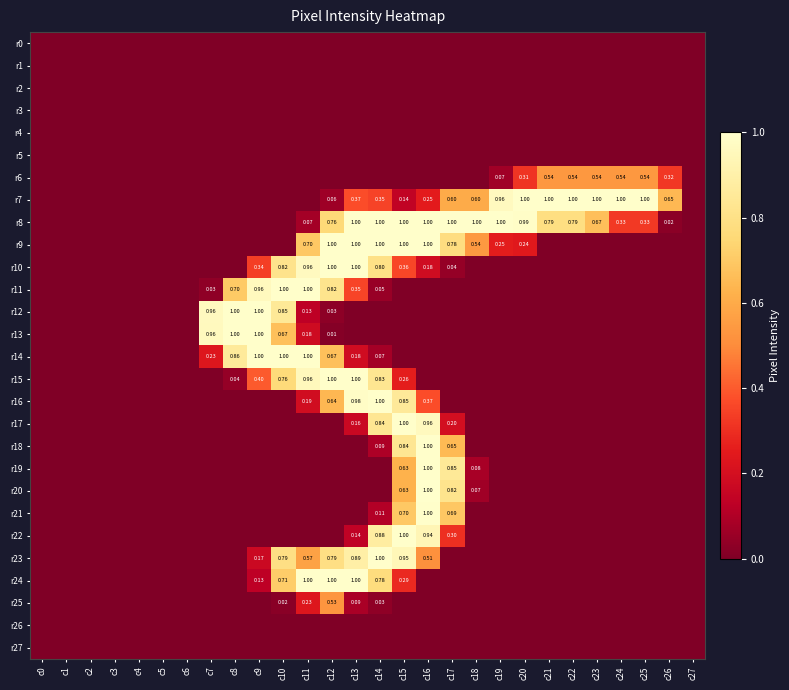

At which category is the sum across all series the highest?

c15